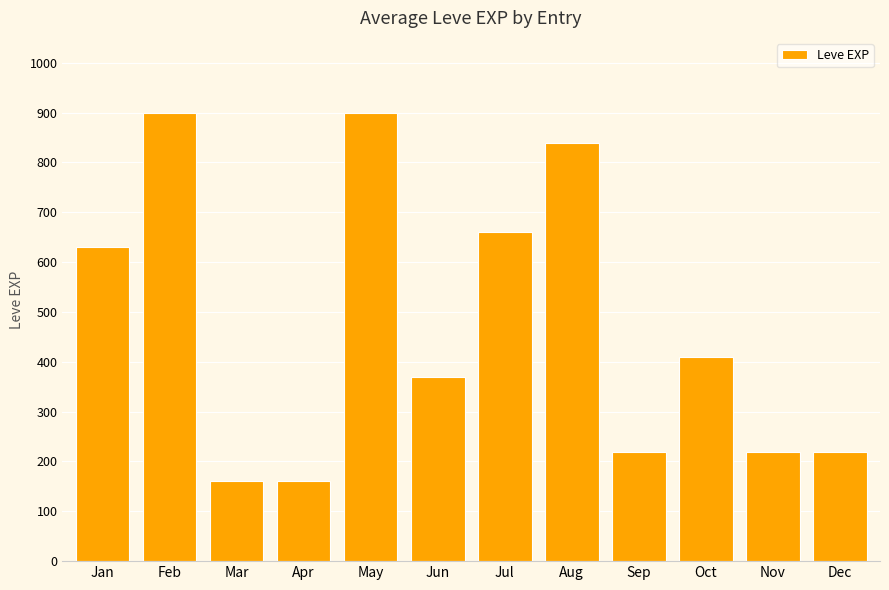

What is the minimum value shown in the chart?

160